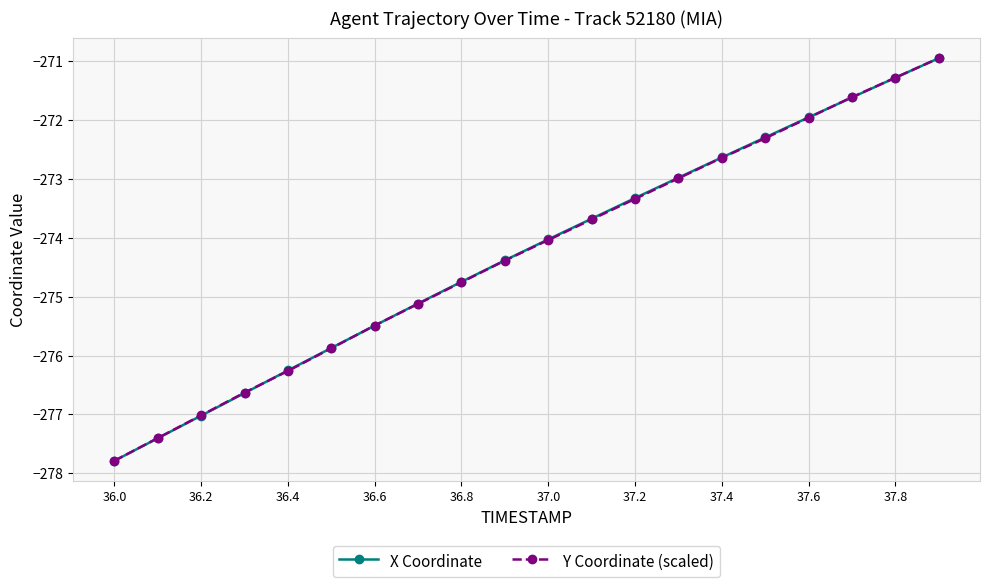

What is the lowest value of the X Coordinate series?

-277.8